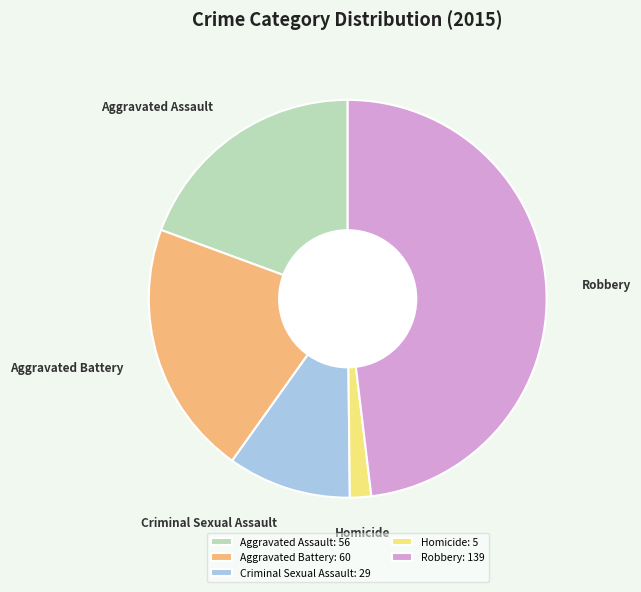

Does Criminal Sexual Assault account for over 50% of the chart?

No